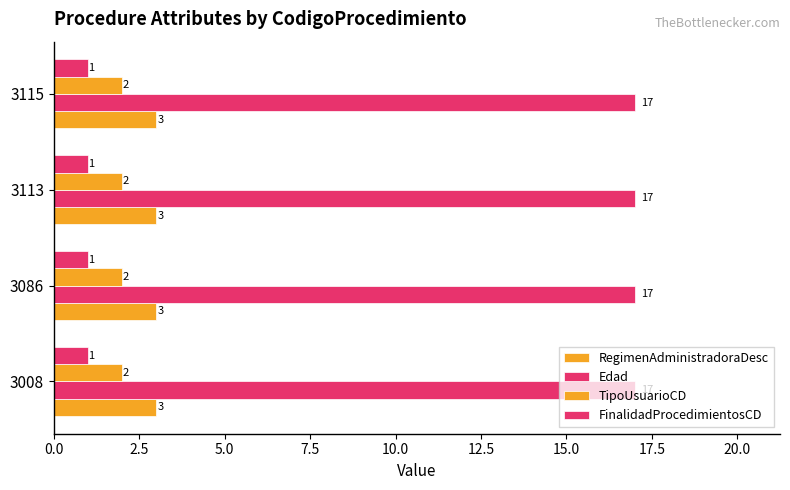

The RegimenAdministradoraDesc series shows 3 at 3086. True or false?

True